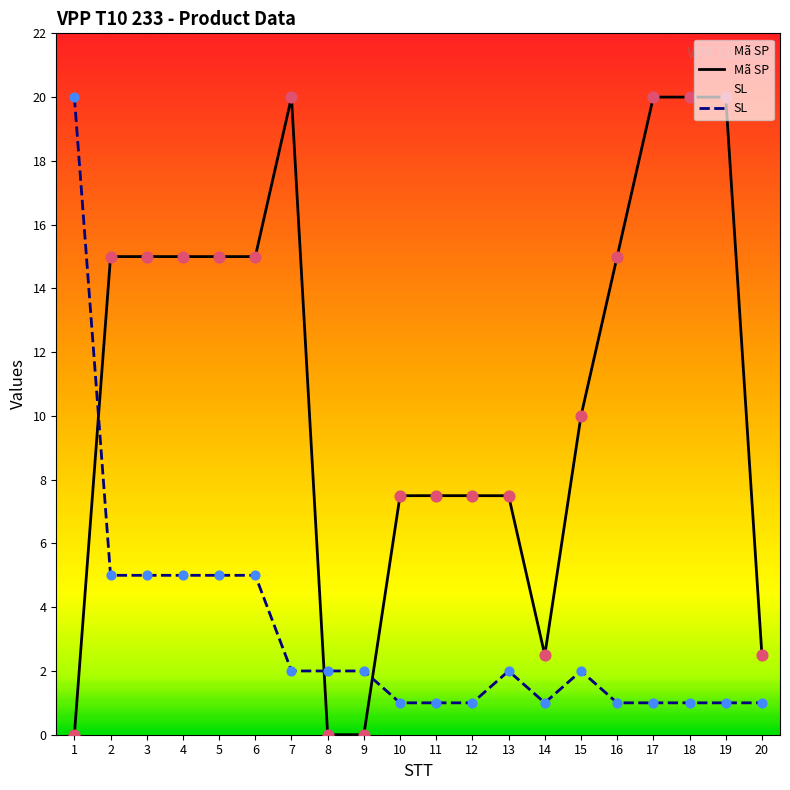

What are all the series names shown in the legend?

Mã SP, SL